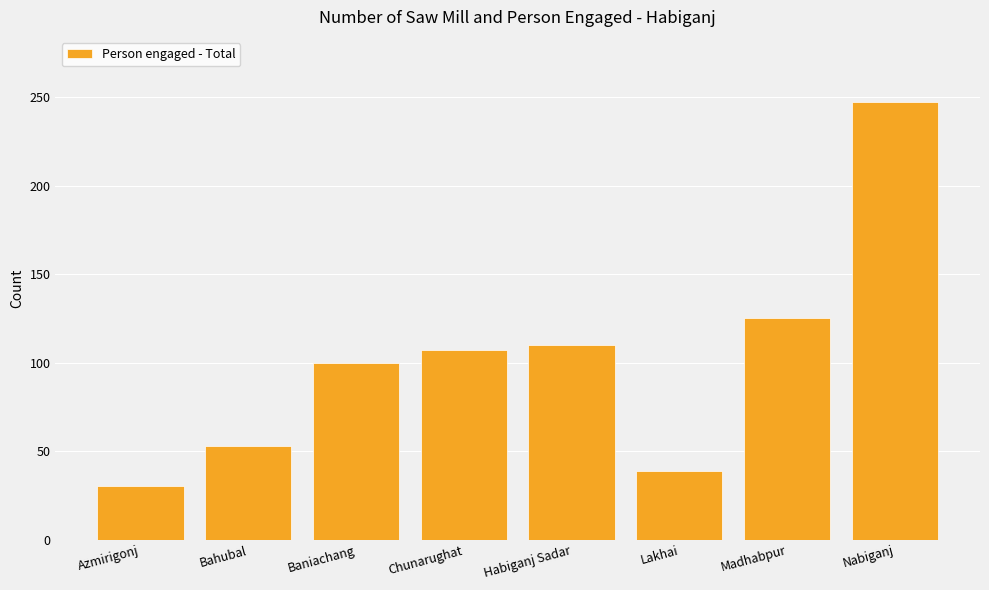

Read the value at Bahubal.

53